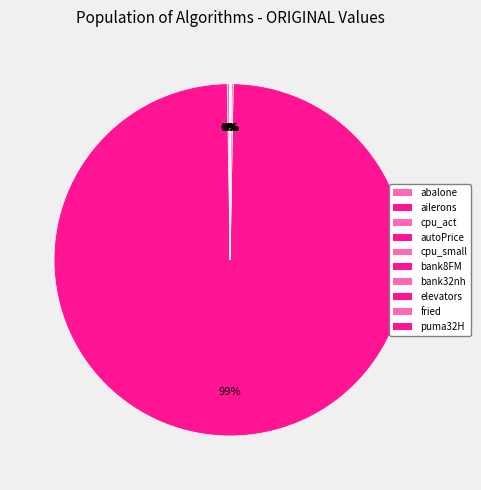

What portion of the pie excludes bank32nh?

100.0%